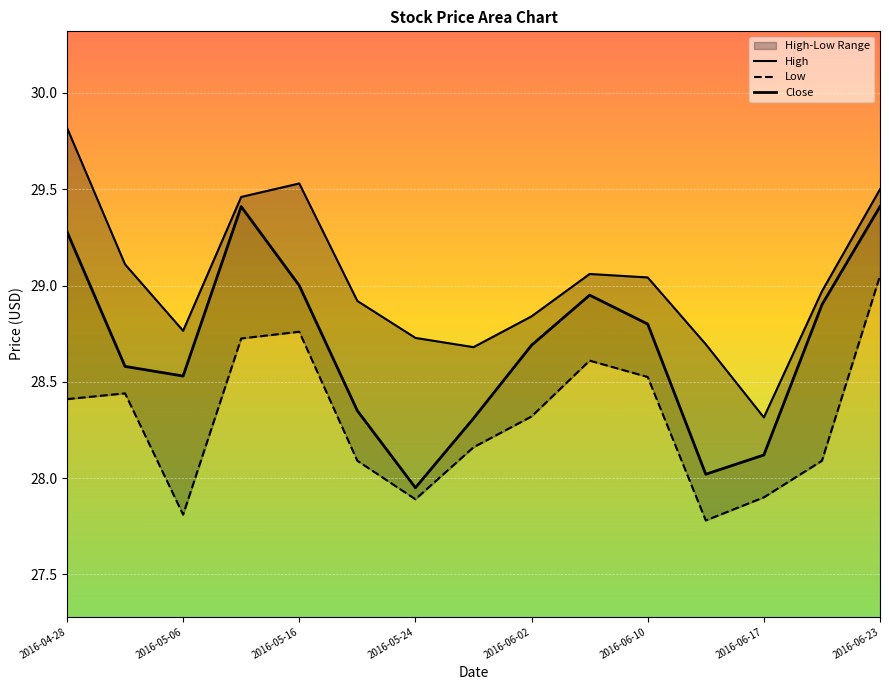

Which series has the largest range (max minus min)?

High